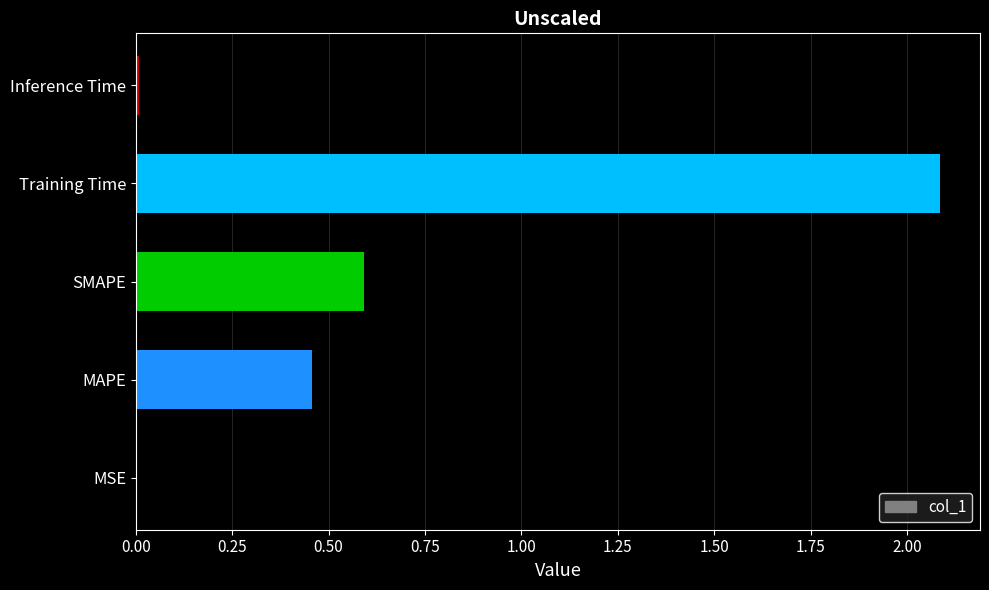

What is the maximum value shown in the chart?

2.1